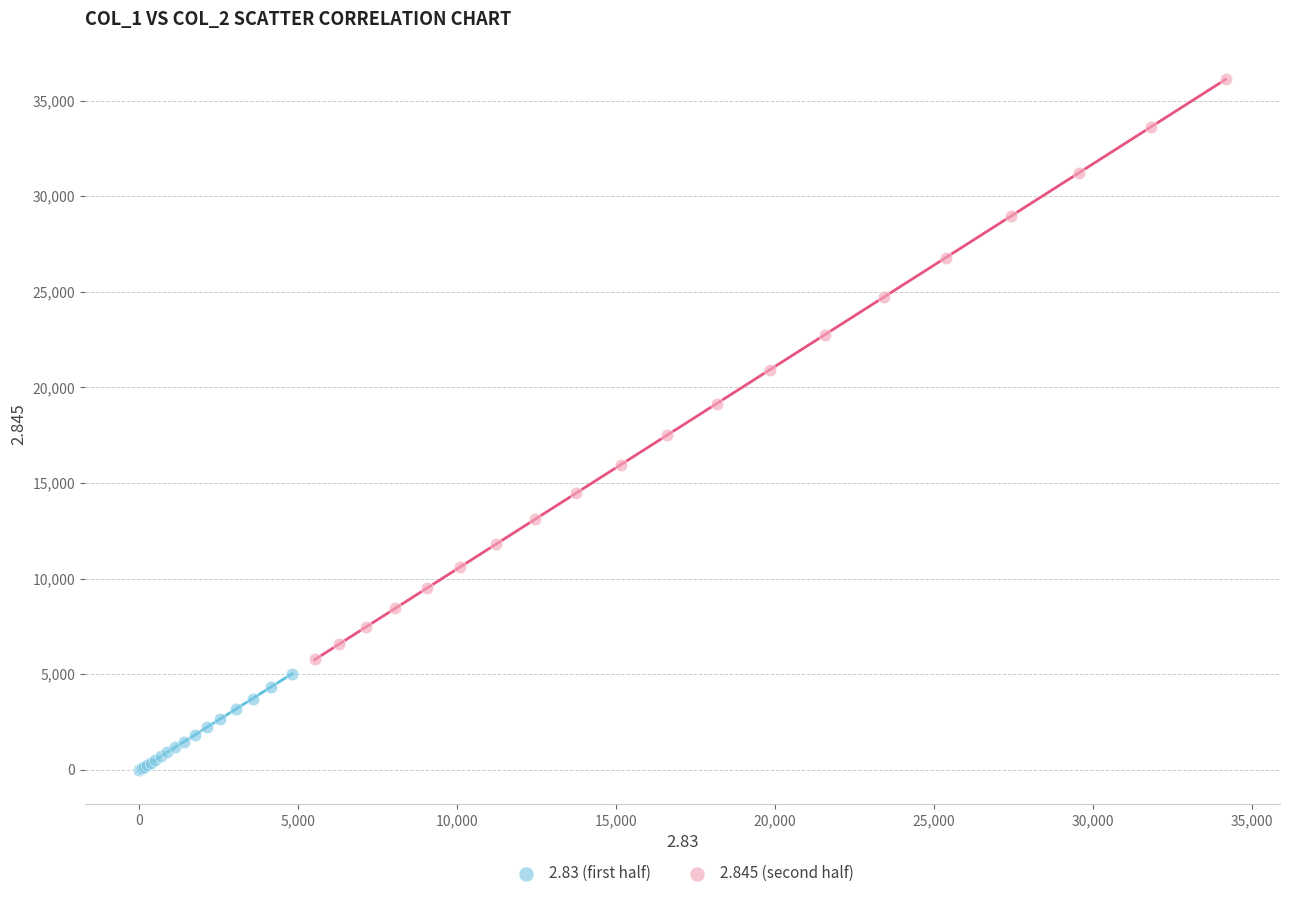

What are all the series names shown in the legend?

2.83 (first half), 2.845 (second half)